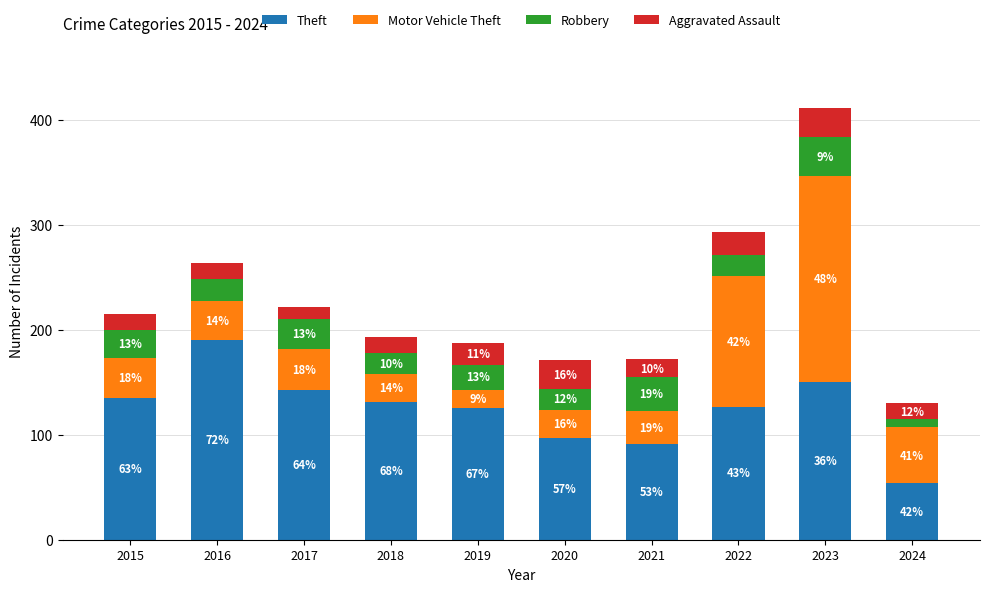

What is the total value across all series at 2018?

193